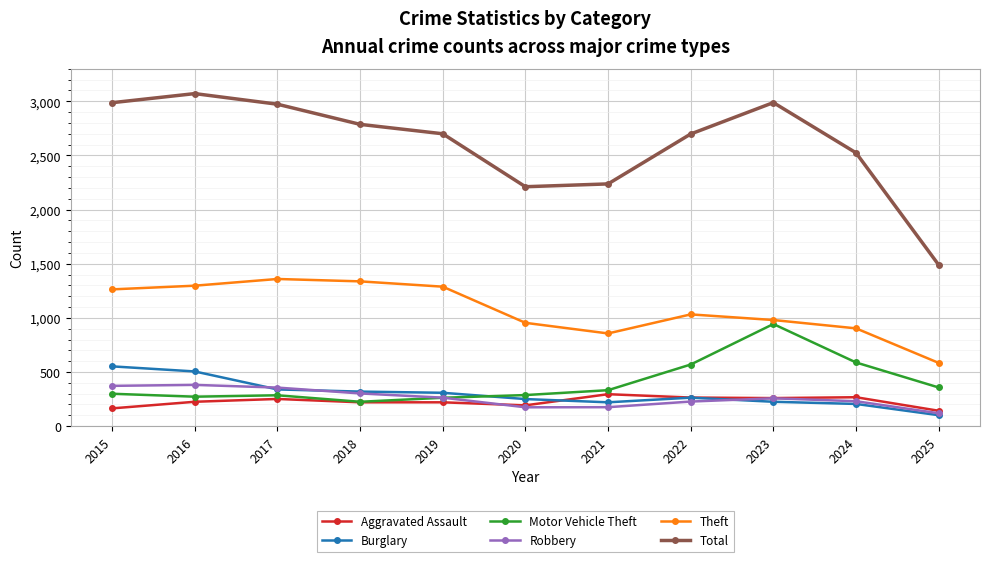

True or false: Theft has a value of 1522 at 2021.

False